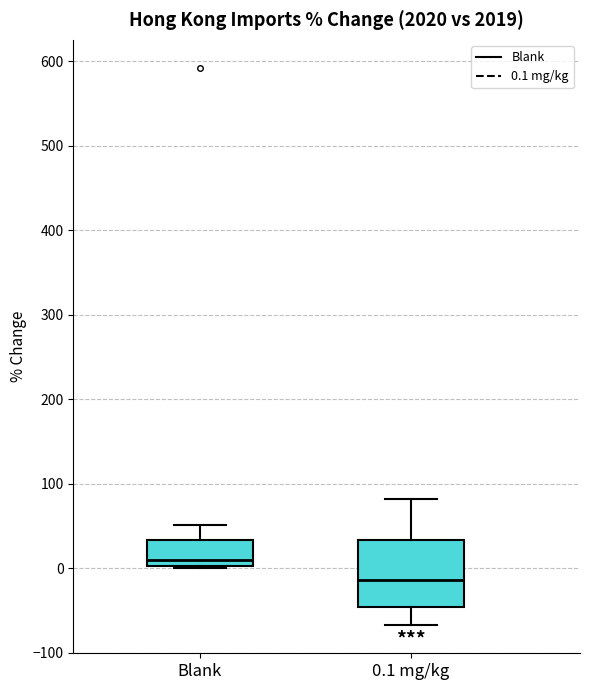

Reading left to right, read every box against the y-axis: the position of its median line, the range the box covers, and the ends of its whiskers. The values are not printed on the chart, so give them approximately, as read against the axis.

Blank: median 10, box 0 to 30, whiskers 0 to 50
0.1 mg/kg: median -10, box -50 to 30, whiskers -70 to 80